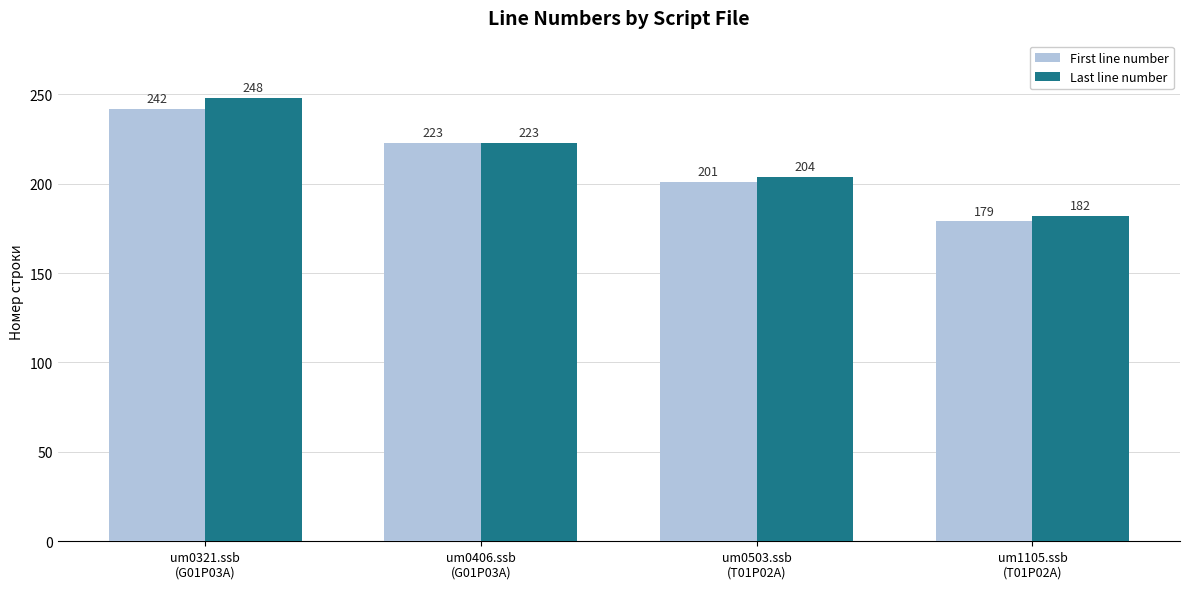

Rank the categories by Last line number value from lowest to highest.

um1105.ssb
(T01P02A), um0503.ssb
(T01P02A), um0406.ssb
(G01P03A), um0321.ssb
(G01P03A)